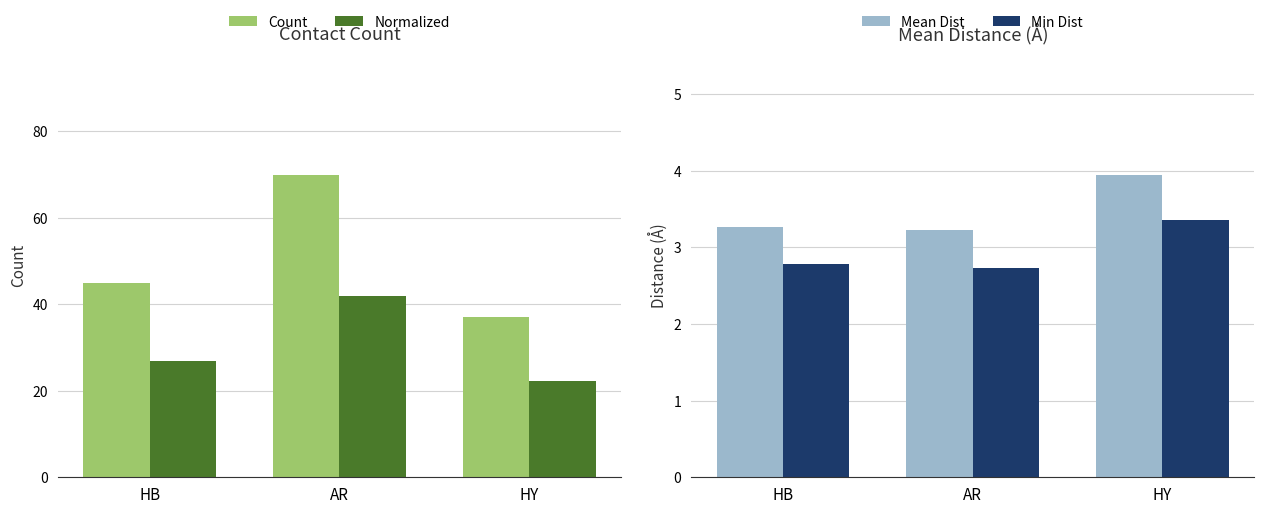

What is the spread (max minus min) of values at HB?

42.2